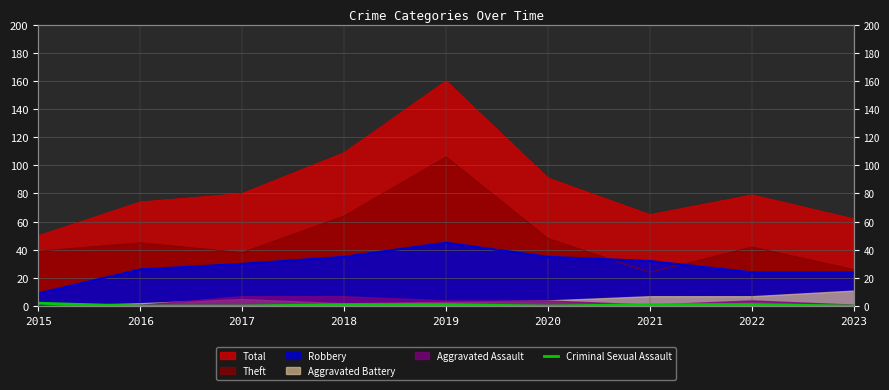

How many data points are less than 1?

4